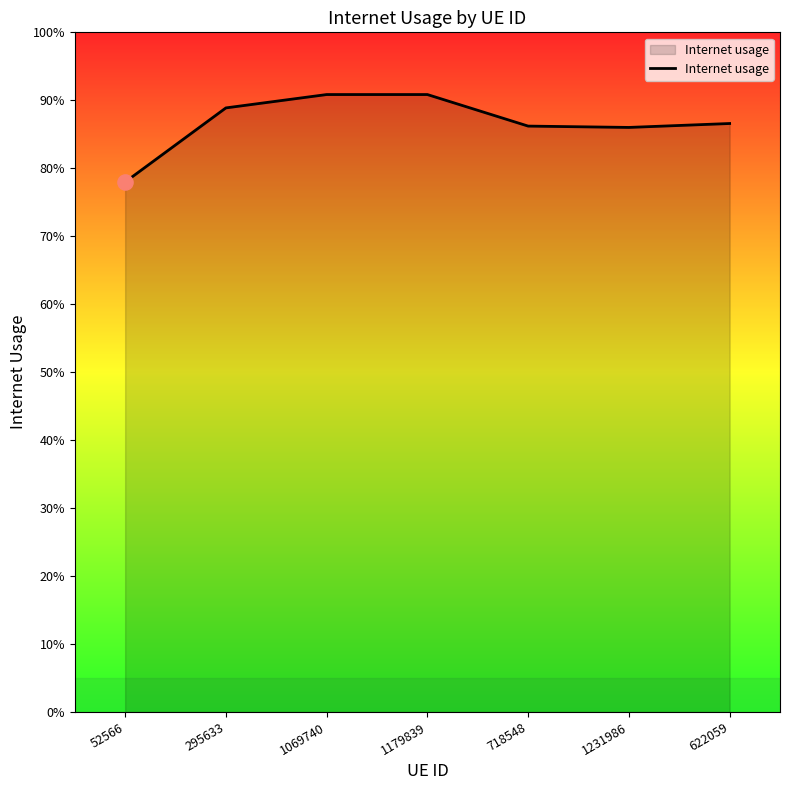

Between 1231986 and 295633, which is larger?

295633